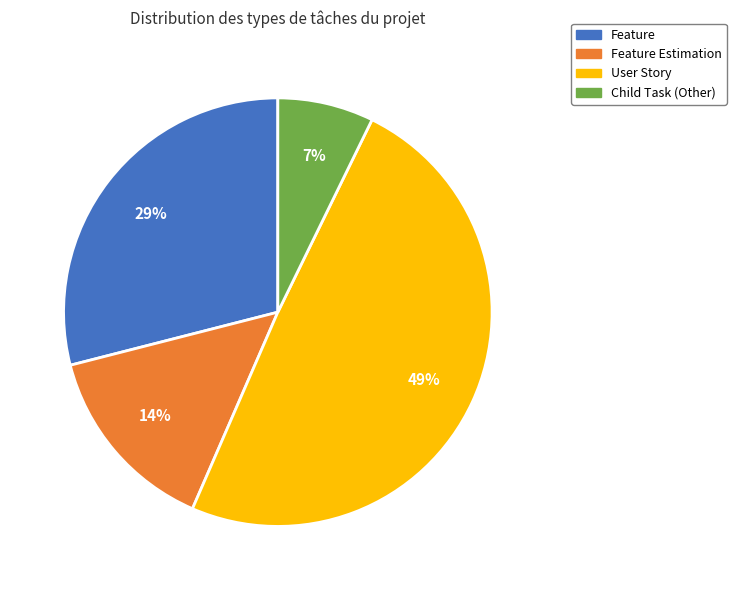

Between User Story and Feature, which is larger?

User Story